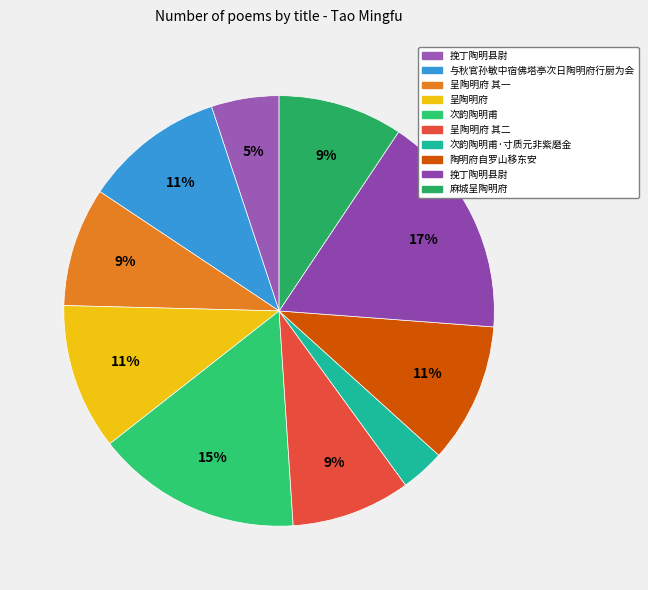

Which slice is the smallest?

次韵陶明甫·寸质元非紫磨金